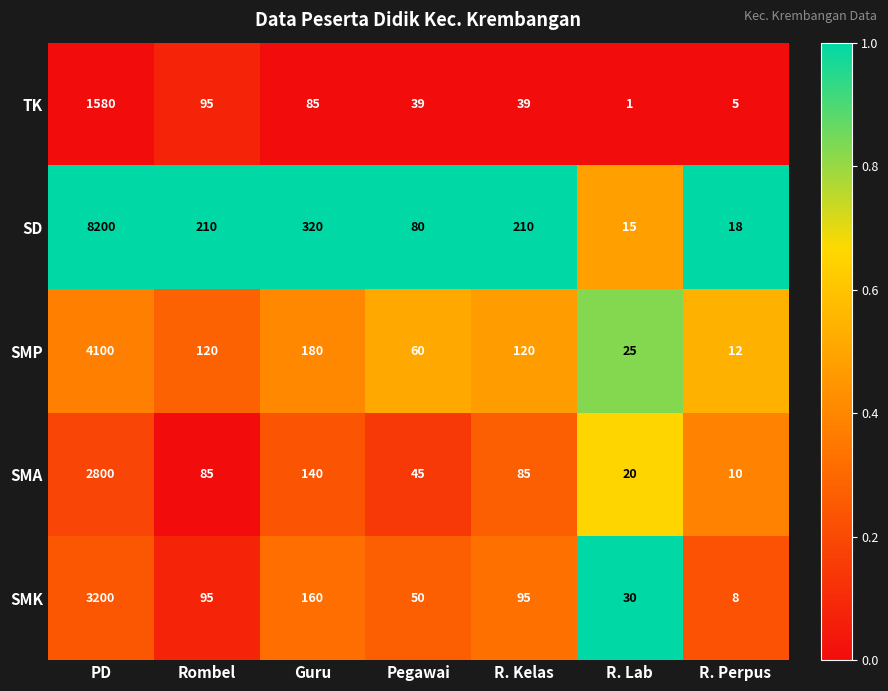

Is it true that SMK equals 8 at R. Perpus?

True